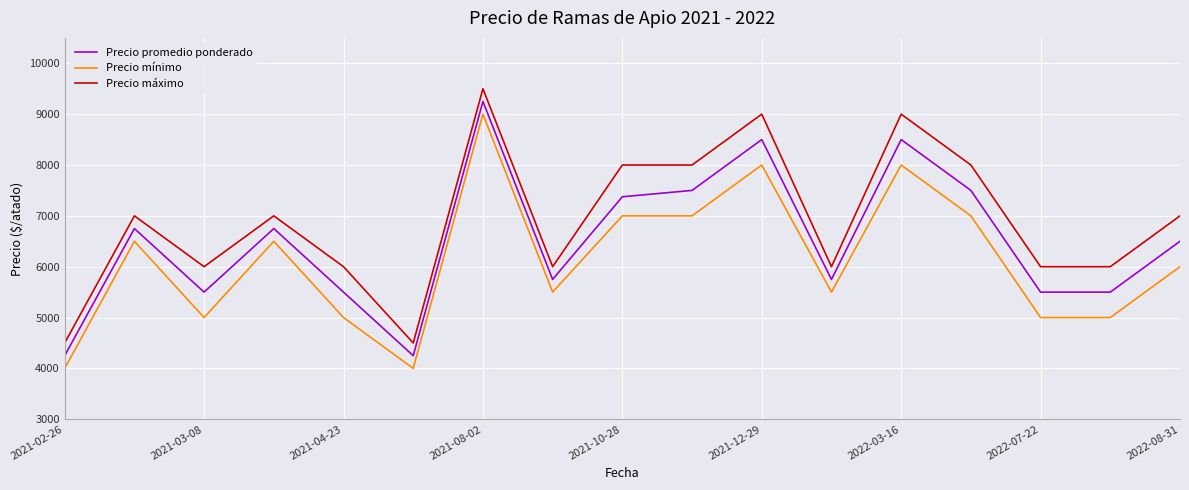

Count the Precio mínimo values in the range 5000 to 7000.

12